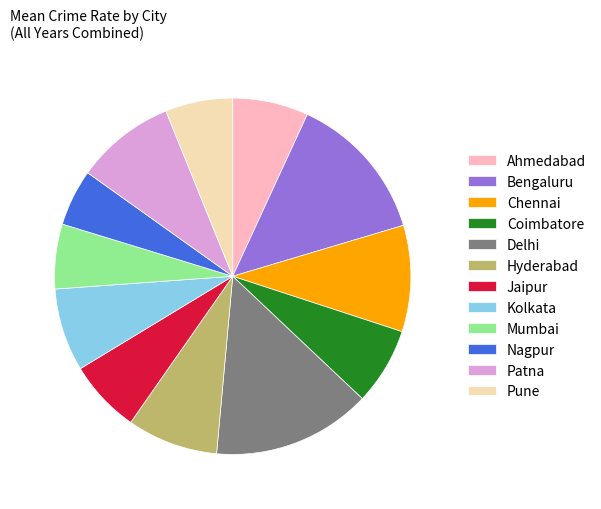

Approximately how many times larger is the value at Mumbai compared to Hyderabad?

0.7